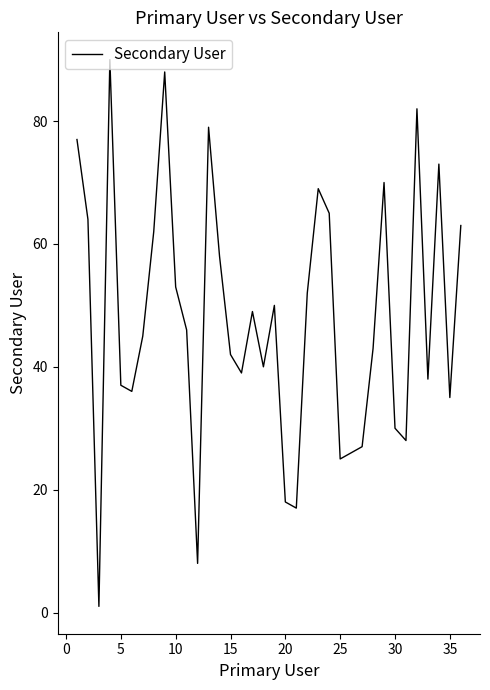

Does the chart display data point markers on the line(s)?

No